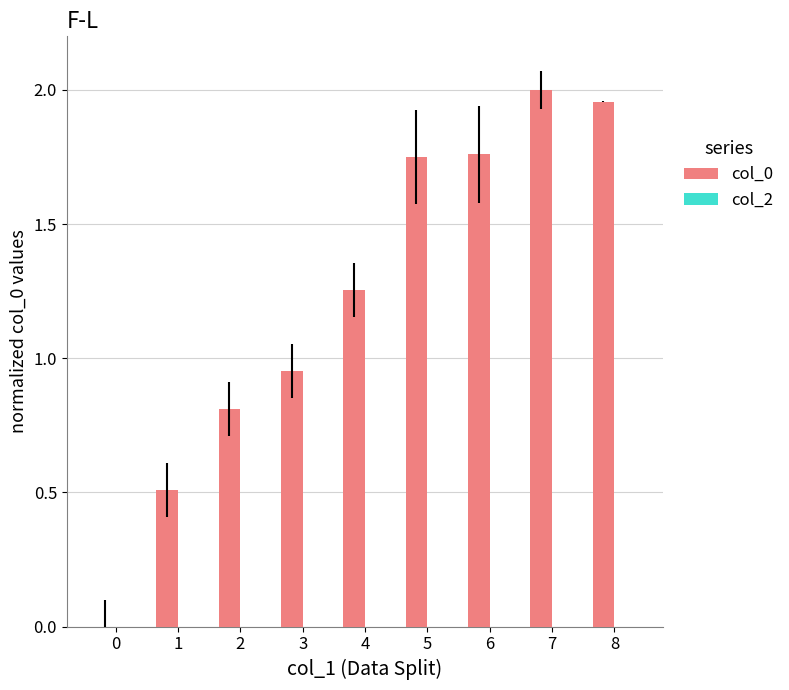

Which category has the highest value across all series?

7